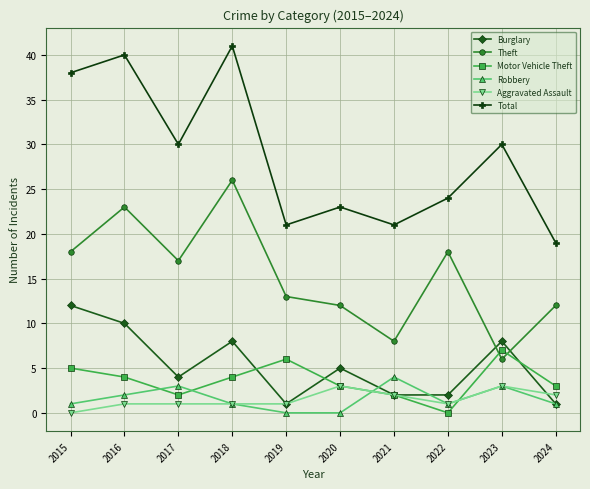

At which category does Burglary reach its first local valley?

2017